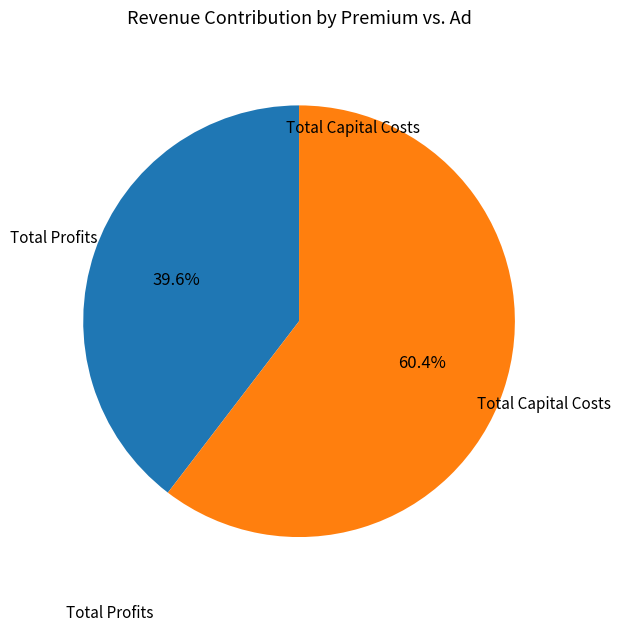

Is there any slice that represents more than half of the pie?

Yes